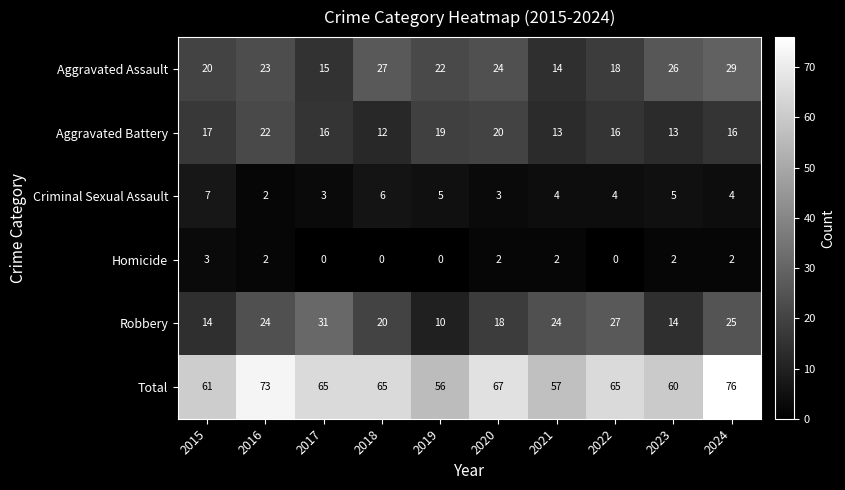

Is it true that Criminal Sexual Assault equals 2 at 2020?

False